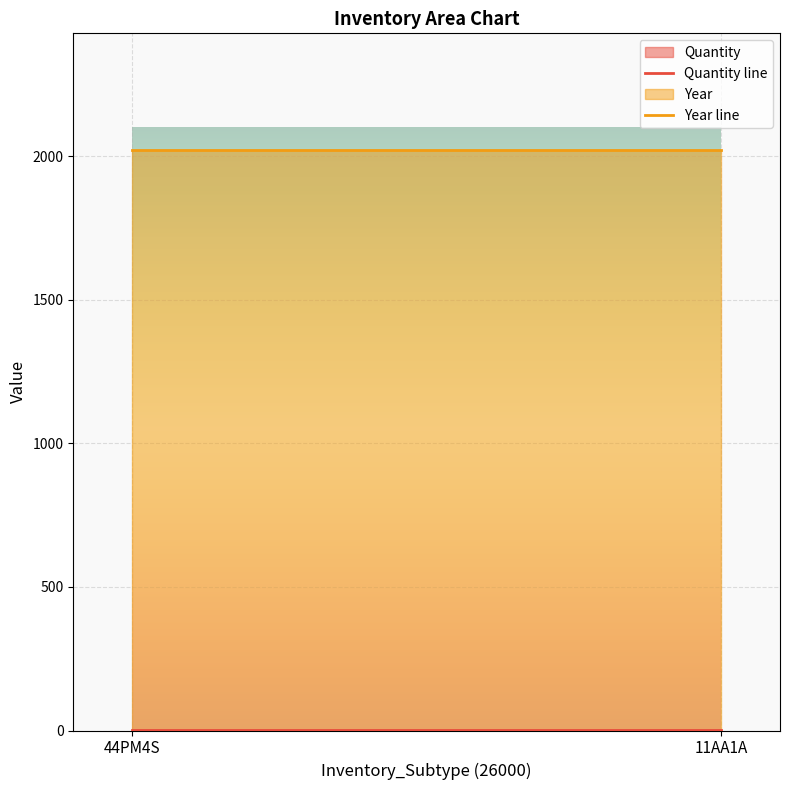

True or false: Year line has a value of 842 at 11AA1A.

False